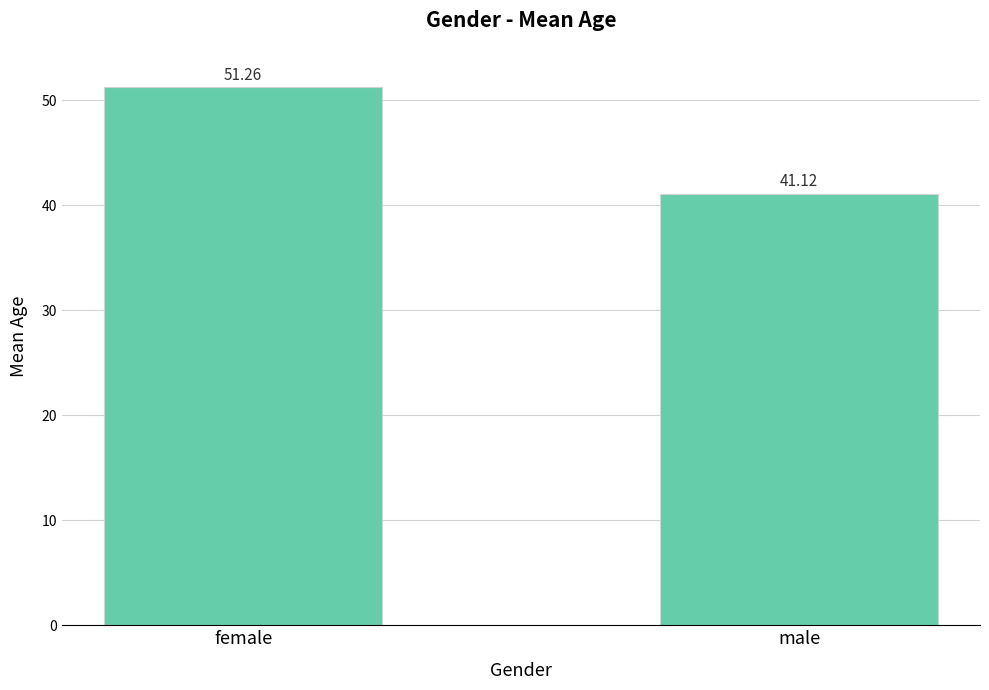

What is the difference between the values at male and female?

10.1